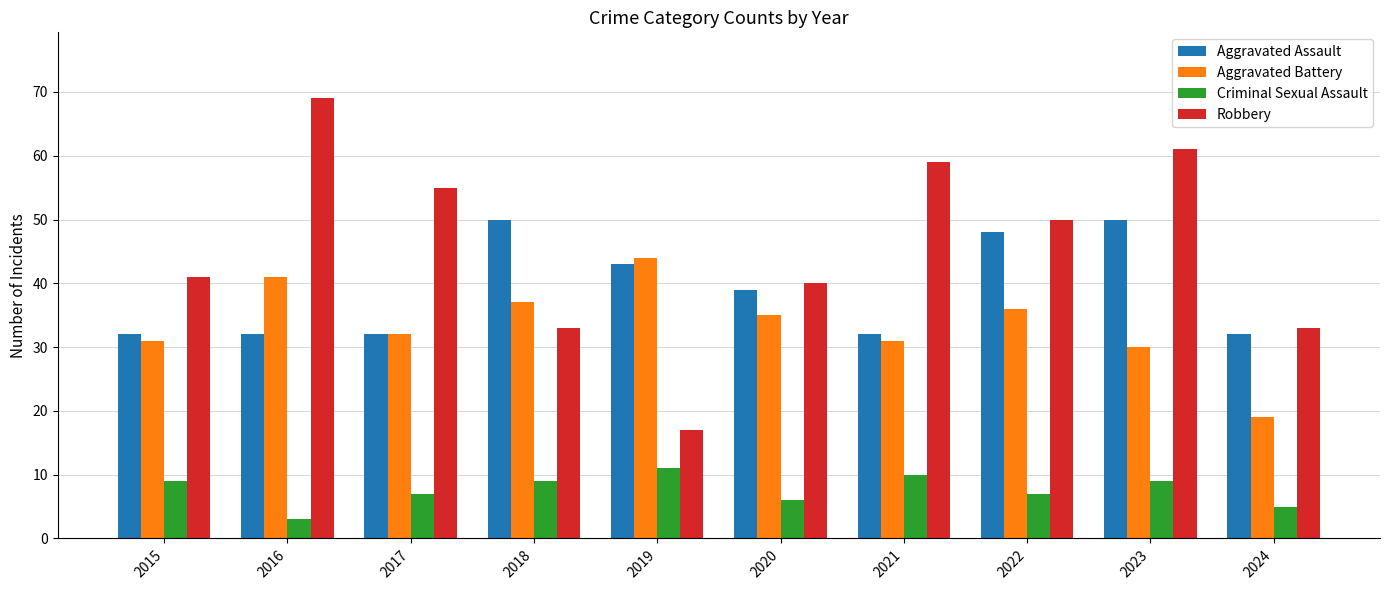

At how many categories does at least one series exceed 38?

9